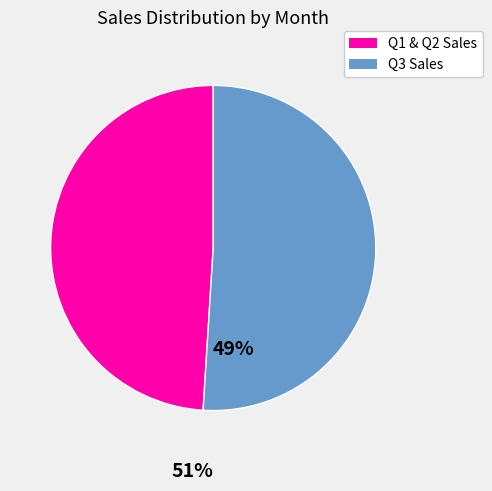

What is the ratio of the value at Q3 Sales to the value at Q1 & Q2 Sales?

1.0